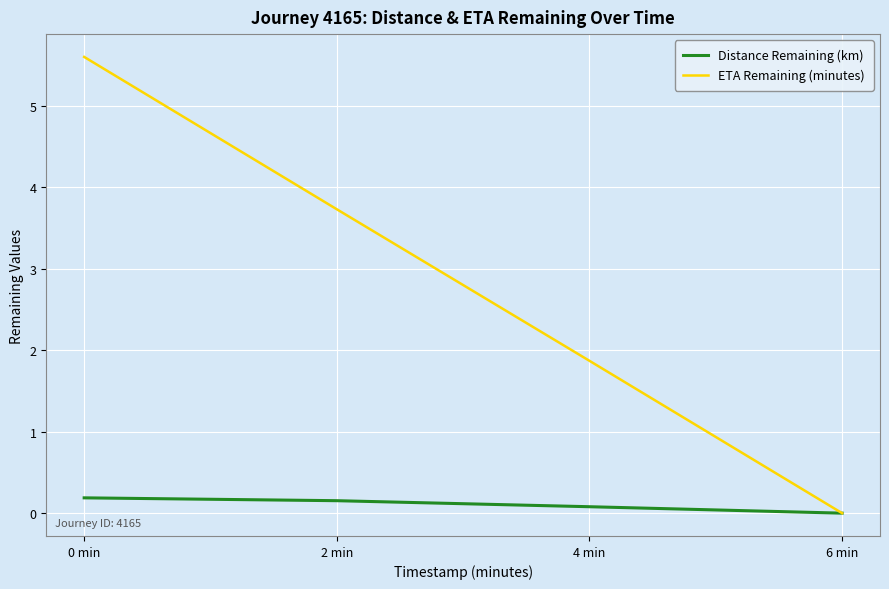

Between 0 min and 6 min, which series saw the biggest shift?

ETA Remaining (minutes)